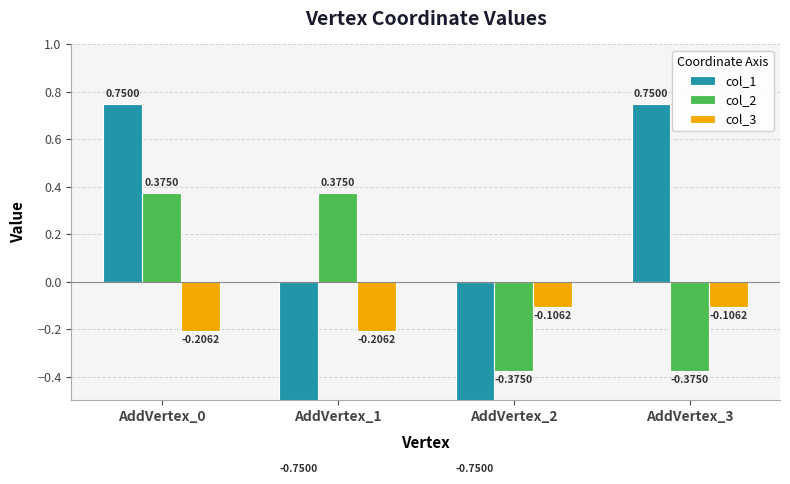

At AddVertex_1, list the series in order from largest to smallest.

col_2, col_3, col_1